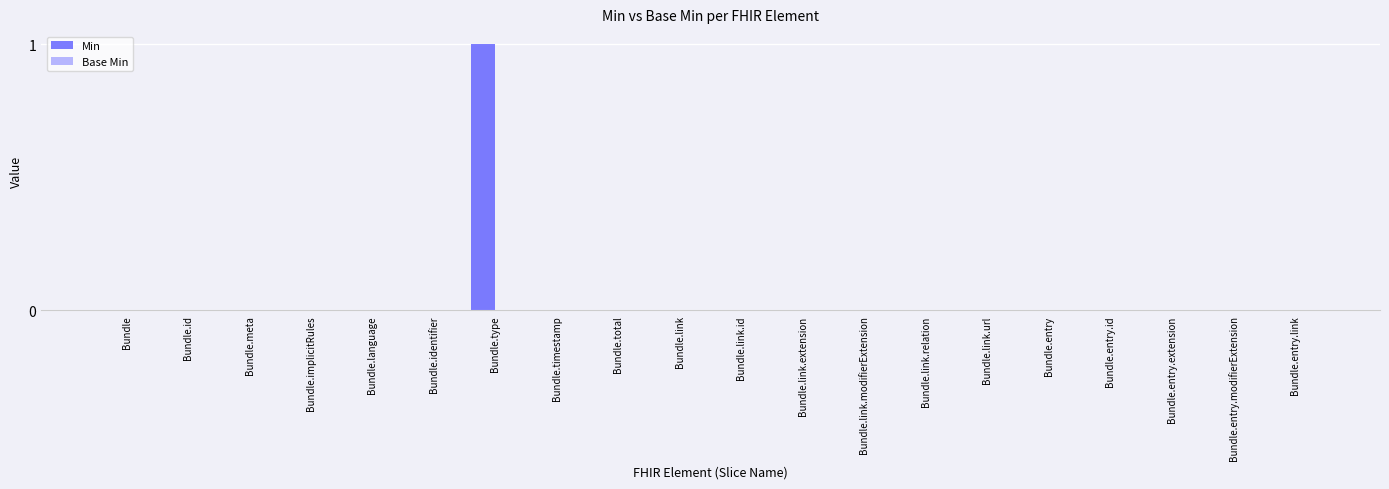

Which category has the highest value across all series?

Bundle.type